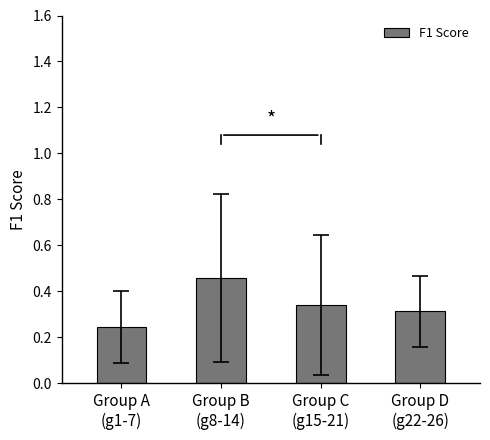

Which category has the lowest value across all series?

Group A
(g1-7)